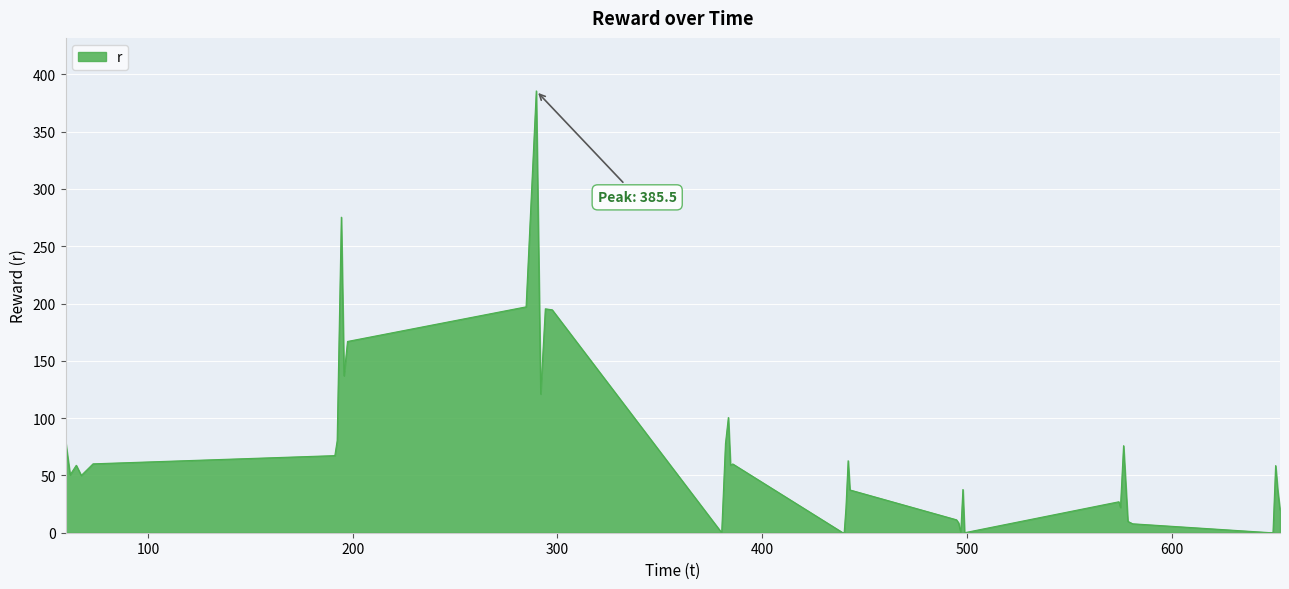

What is the difference between the maximum and minimum values?

385.5